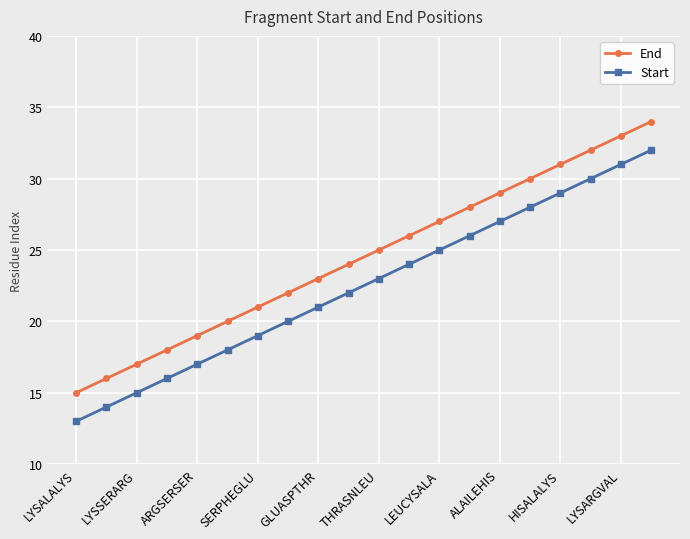

What is the minimum value shown in the chart?

13